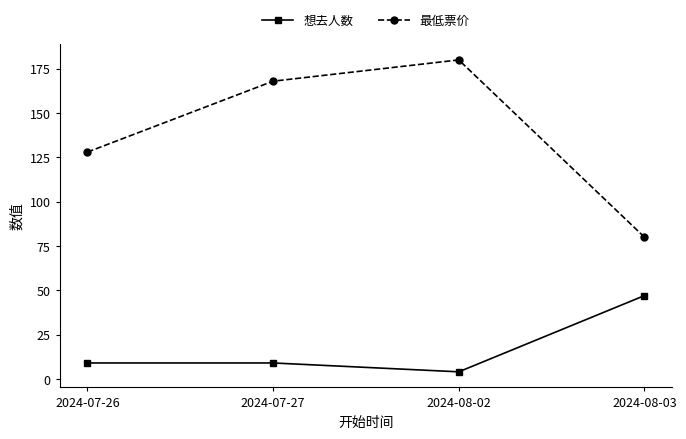

What is the value of the 想去人数 point at the 2nd from the left?

9